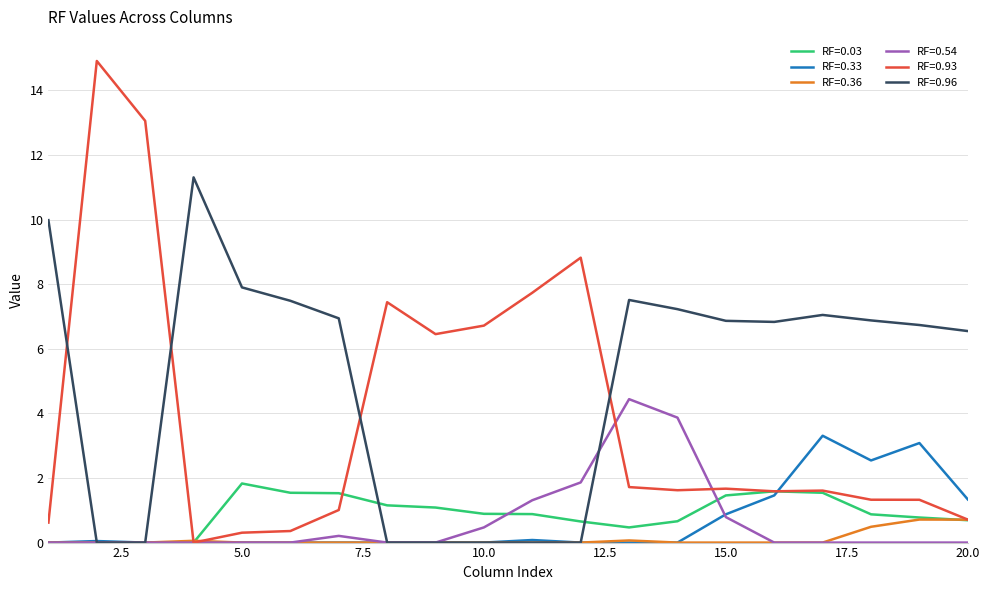

What is the average value of the RF=0.96 series?

5.0